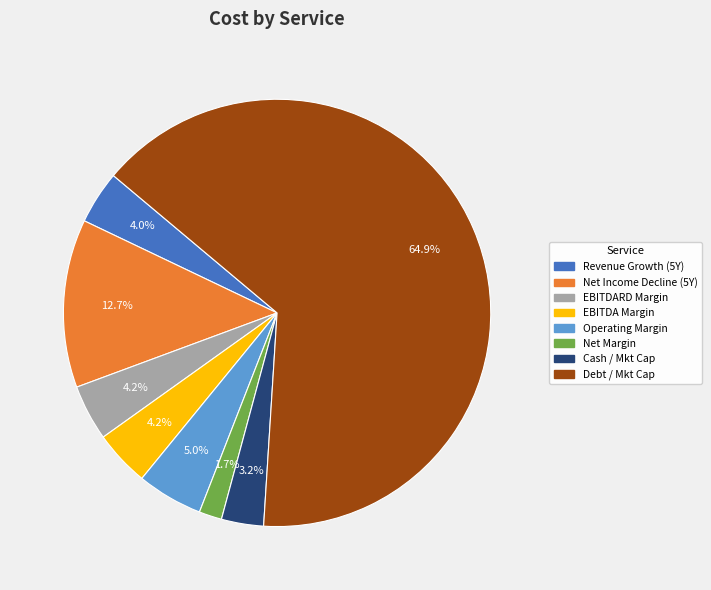

Is there any slice that represents more than half of the pie?

Yes